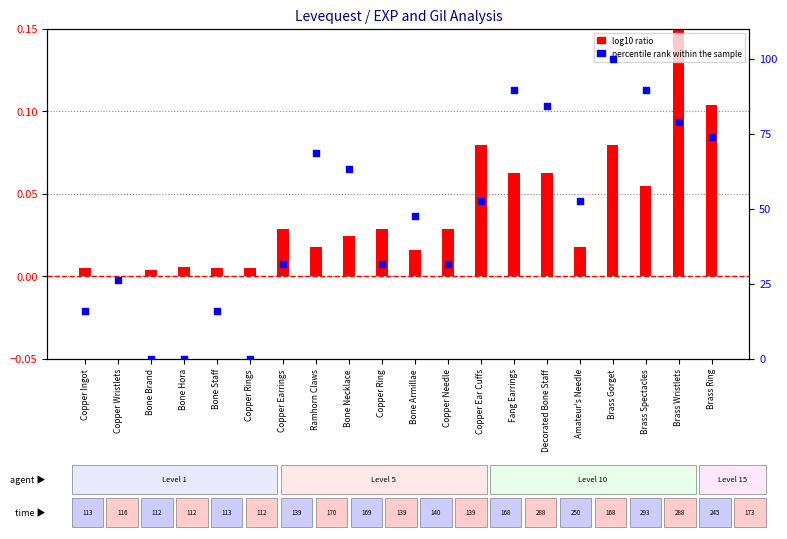

Which series reaches the maximum Y coordinate?

percentile rank within the sample